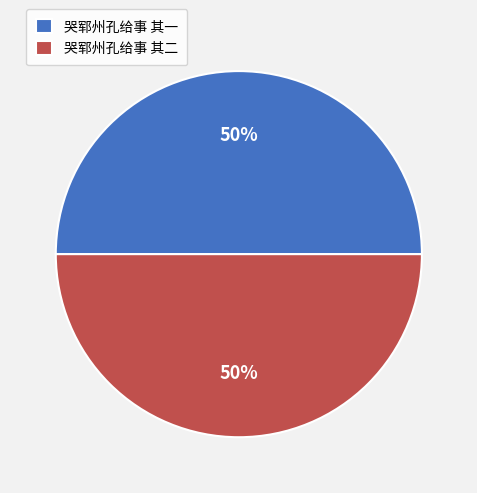

Approximately how many times larger is the value at 哭郓州孔给事 其一 compared to 哭郓州孔给事 其二?

1.0